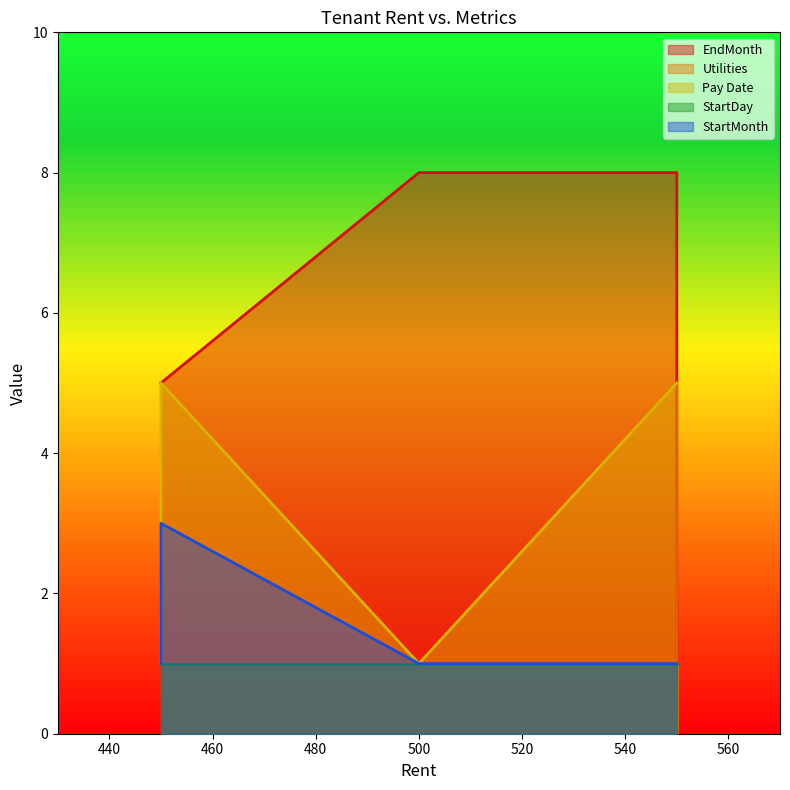

Which category has the lowest value in the StartMonth series?

550